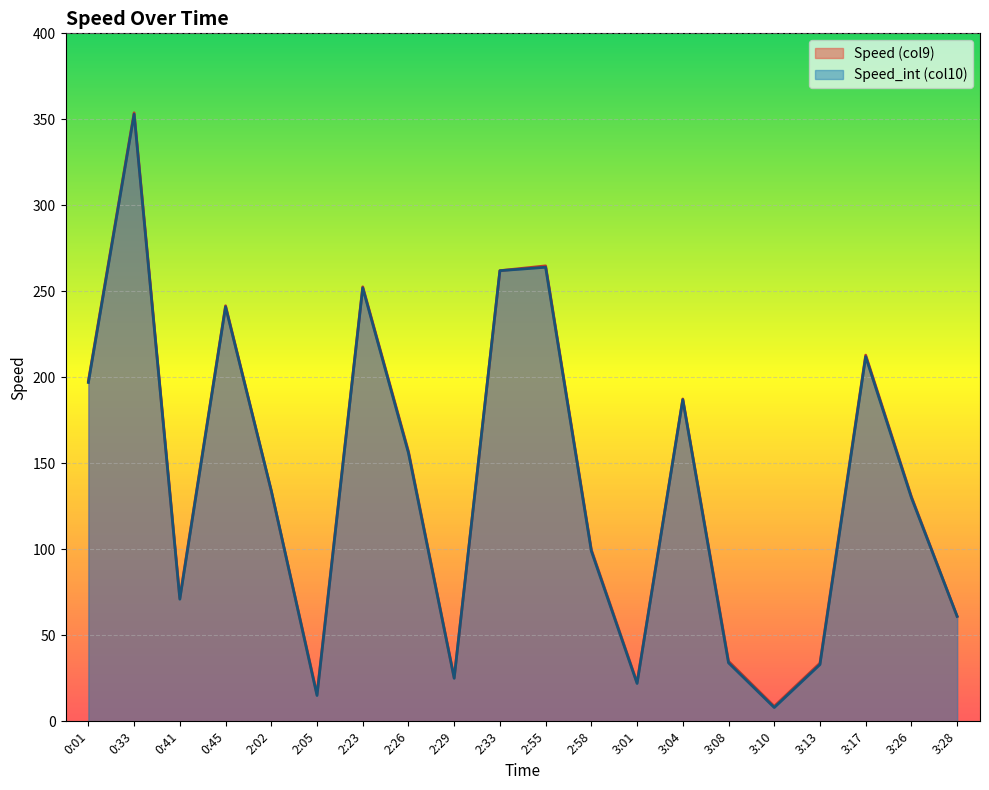

How many distinct data groups are displayed?

2